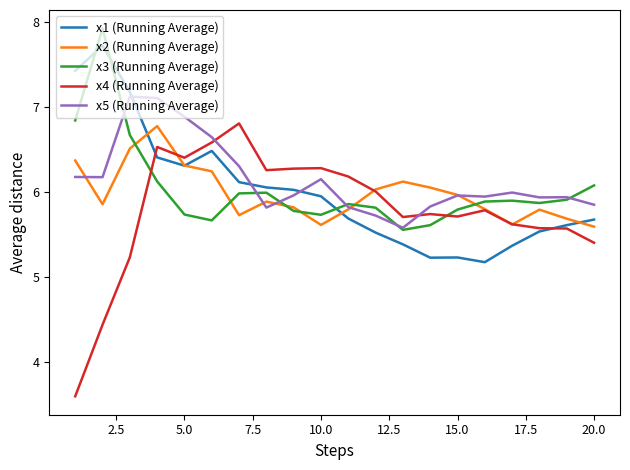

What is the minimum value for x5 (Running Average)?

5.6